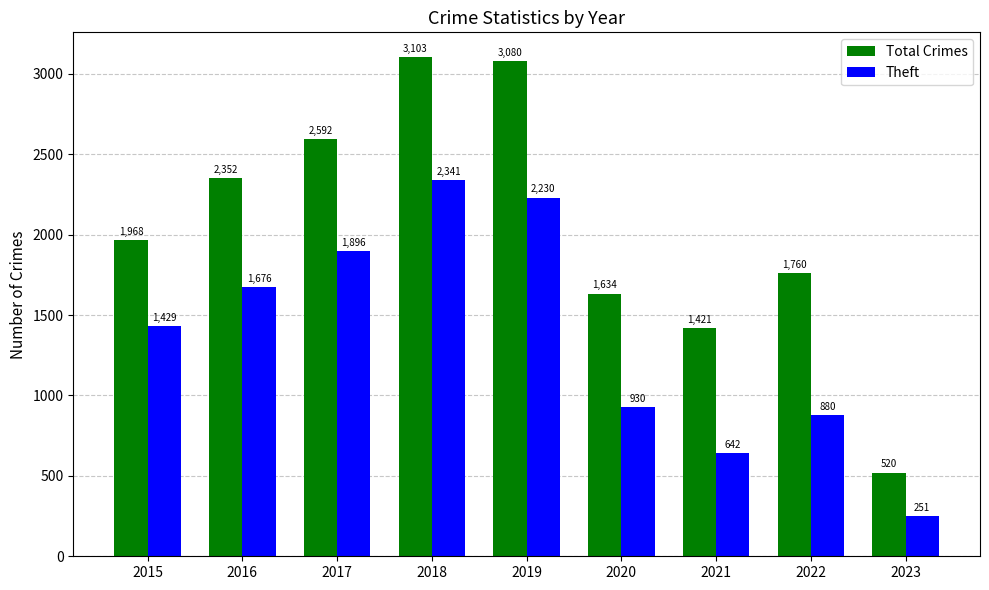

Which label corresponds to the smallest value in the chart?

2023